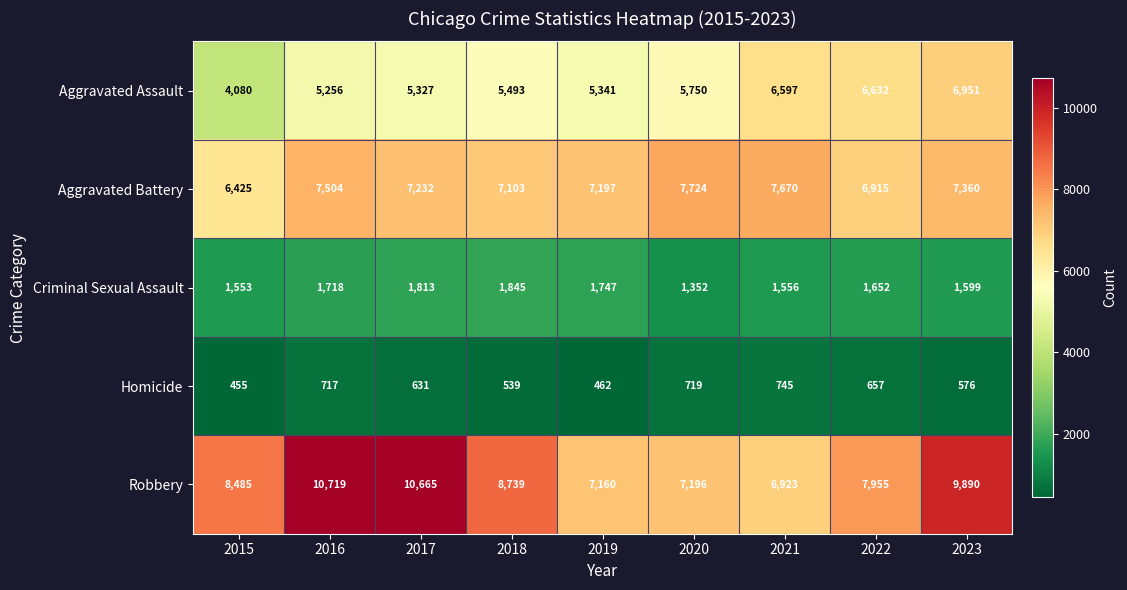

What is the approximate value of Criminal Sexual Assault at 2023?

1599